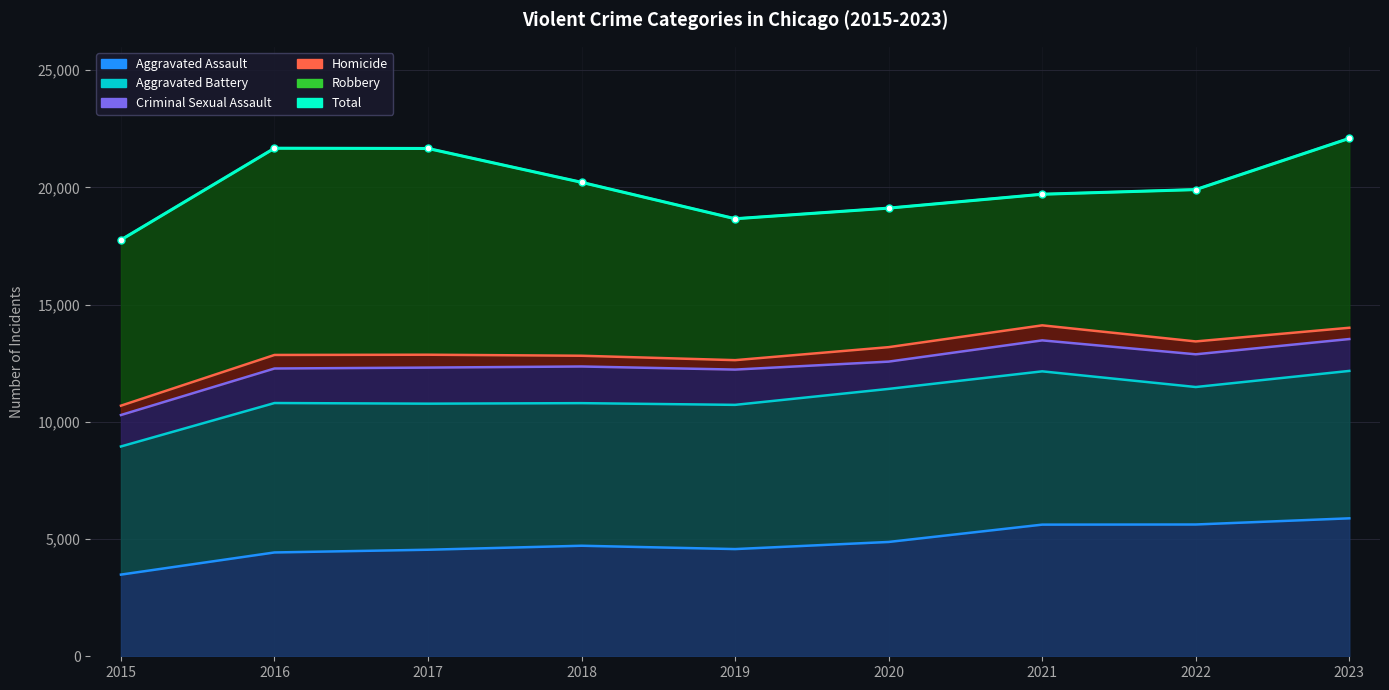

What is the maximum value shown in the chart?

22093